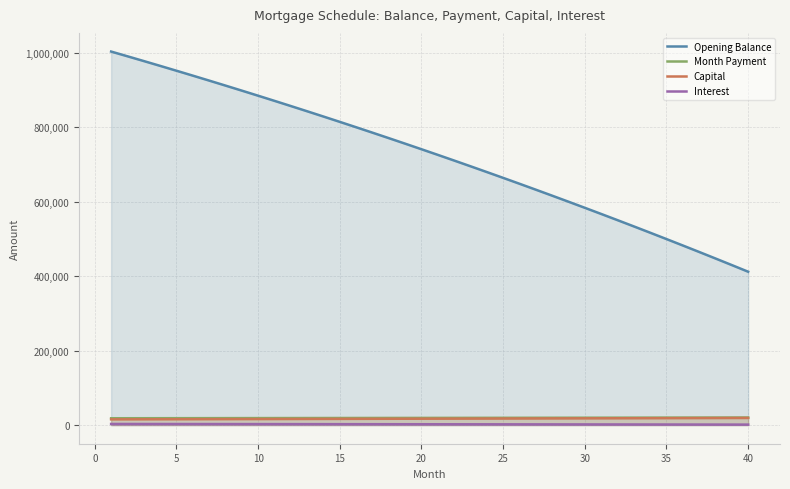

What is the smallest value displayed?

1200.6